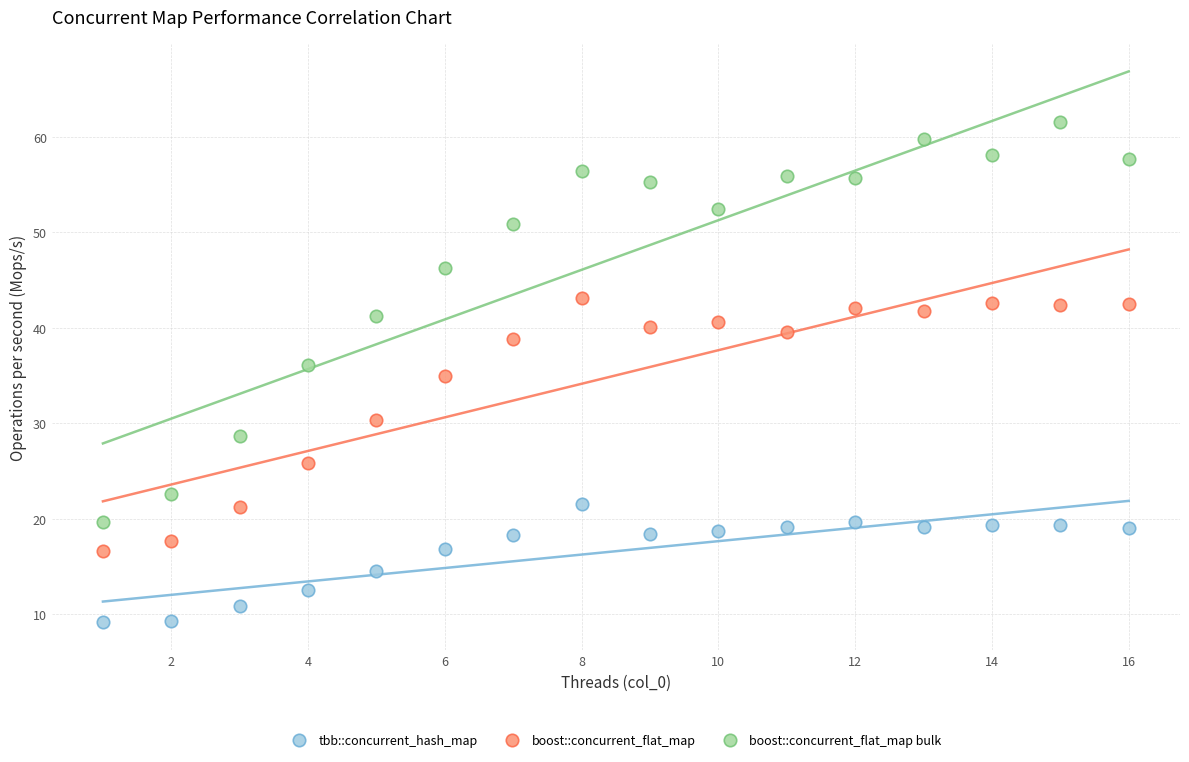

Which series contains the highest Y value?

boost::concurrent_flat_map bulk